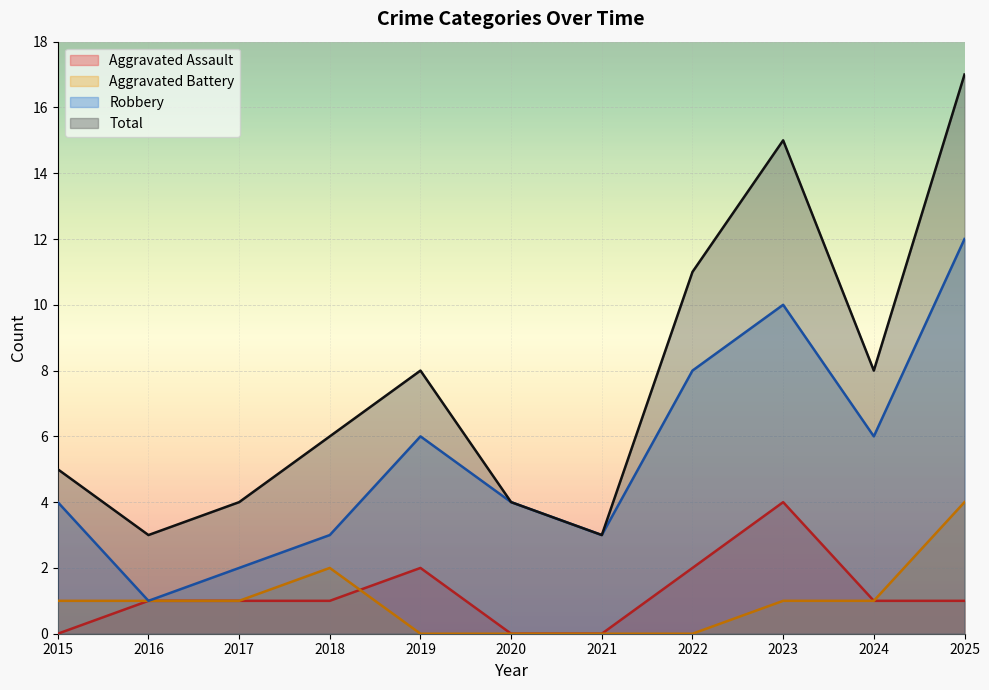

In Robbery, how many points are higher than both neighbors (excluding endpoints)?

2